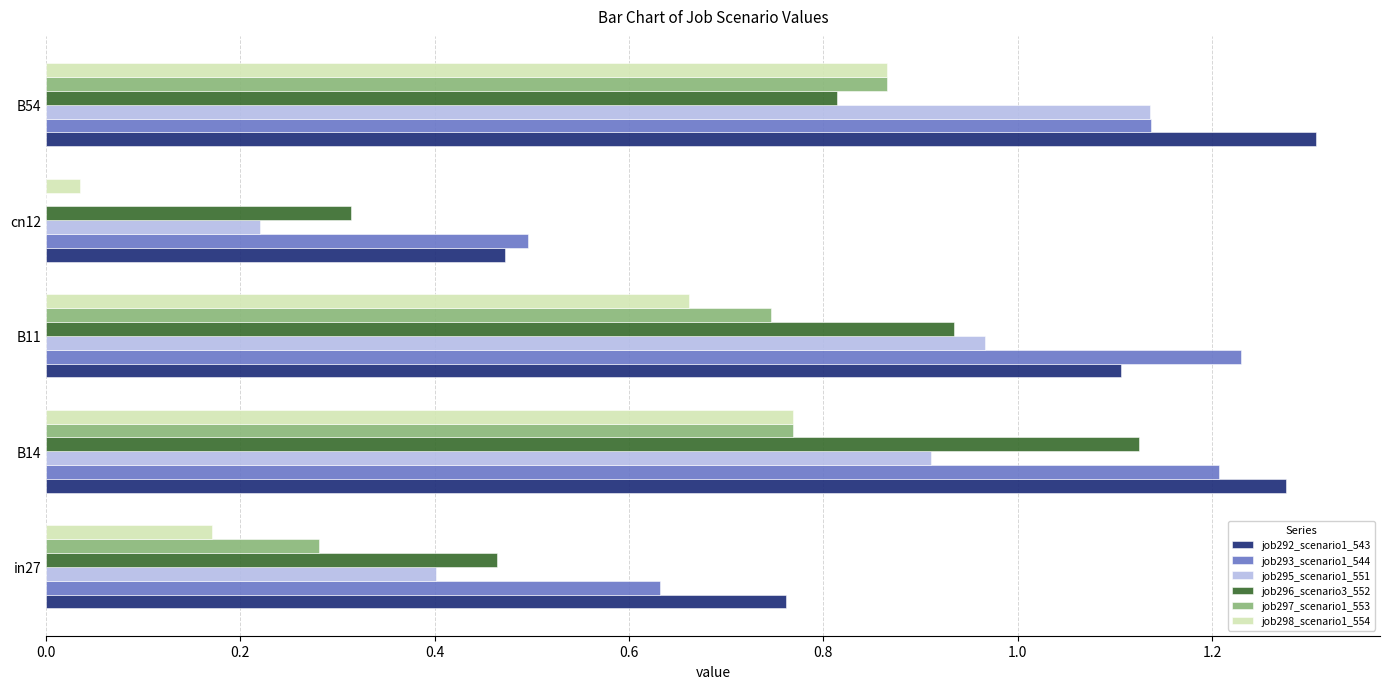

Between in27 and B11, which series saw the biggest shift?

job293_scenario1_544